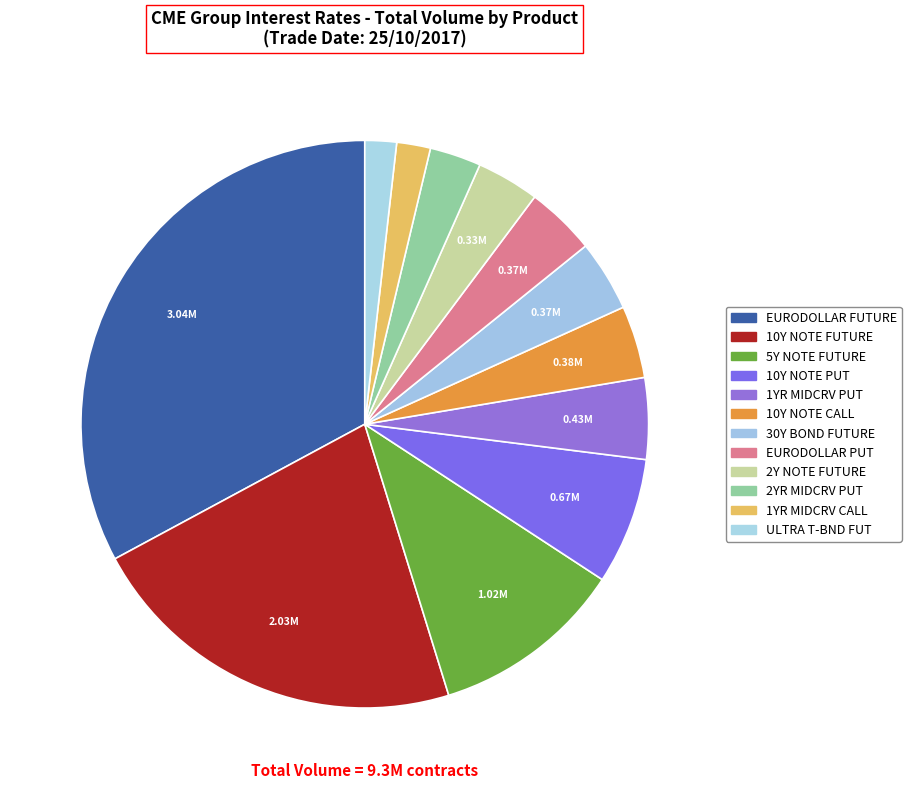

How many slices are in this pie chart?

12